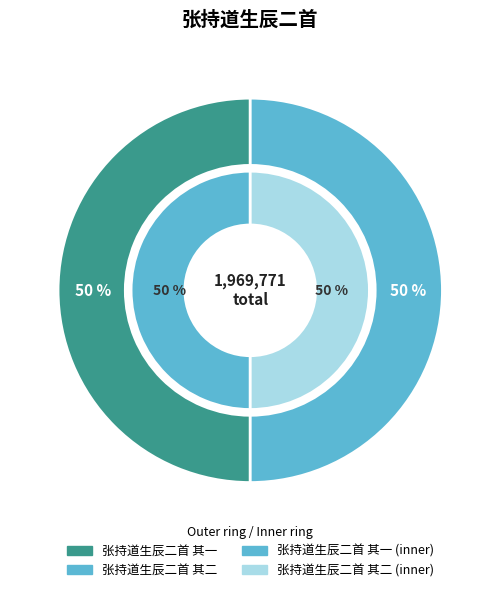

Does 张持道生辰二首 其一 account for over 50% of the chart?

Yes